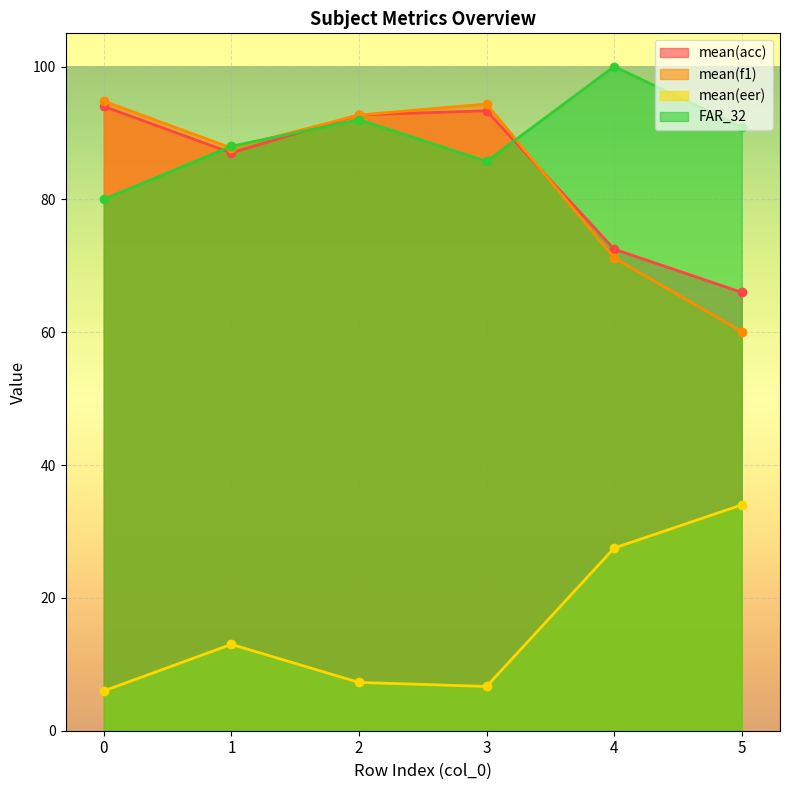

At which label is FAR_32 closest to 90?

5